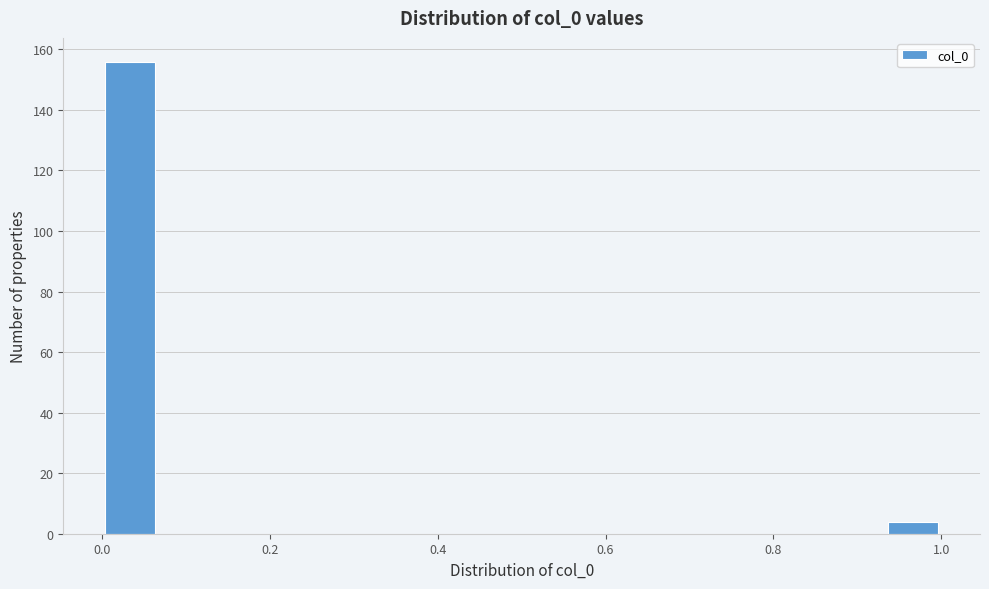

Around what value on the x-axis is the tallest bar? Give the approximate position of its centre, as read against the axis.

0.04